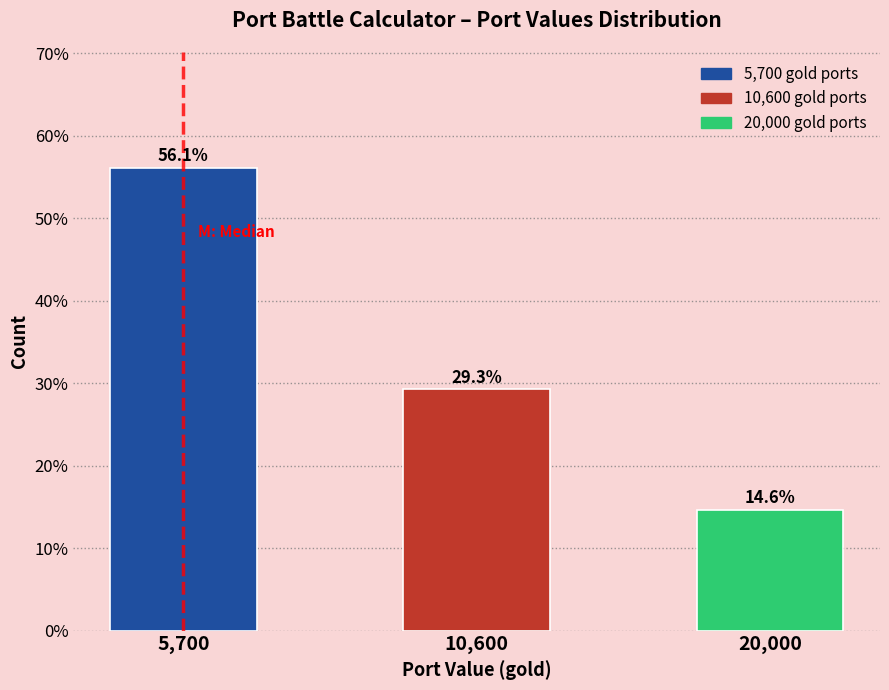

Reading right to left, what are all the values shown in this chart?

14.6	29.3	56.1